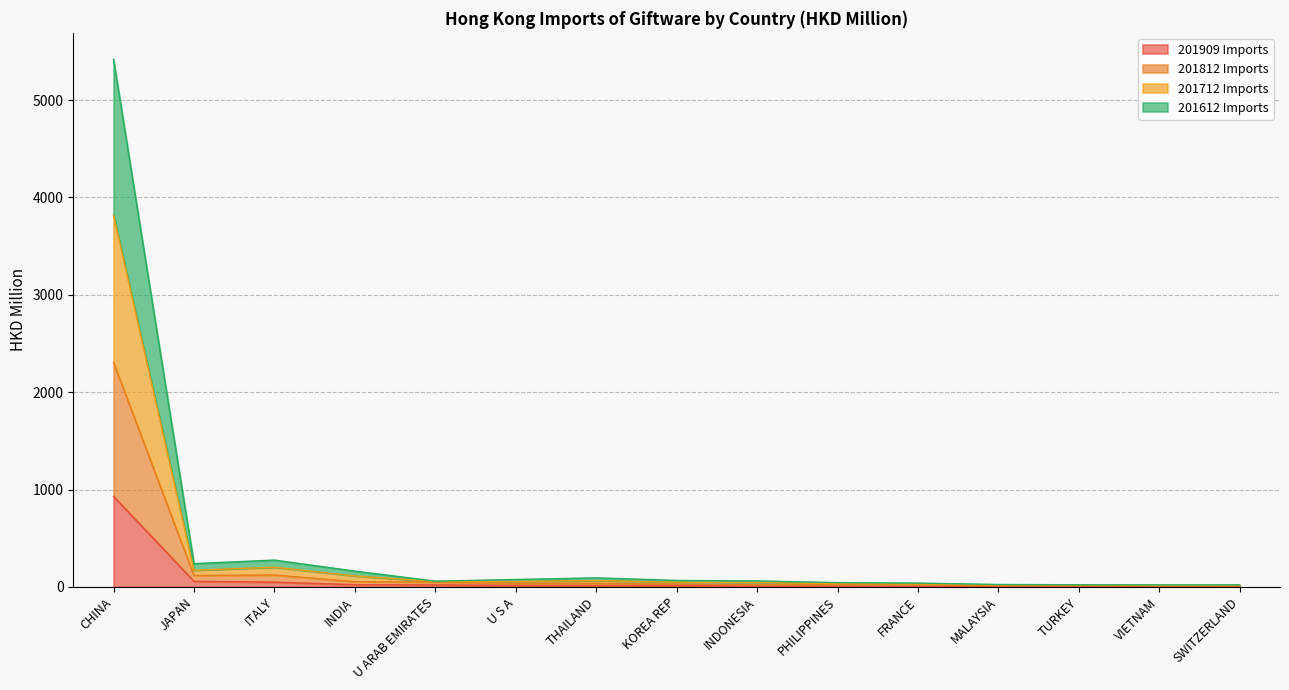

Between INDIA and MALAYSIA, which series saw the biggest shift?

201712 Imports